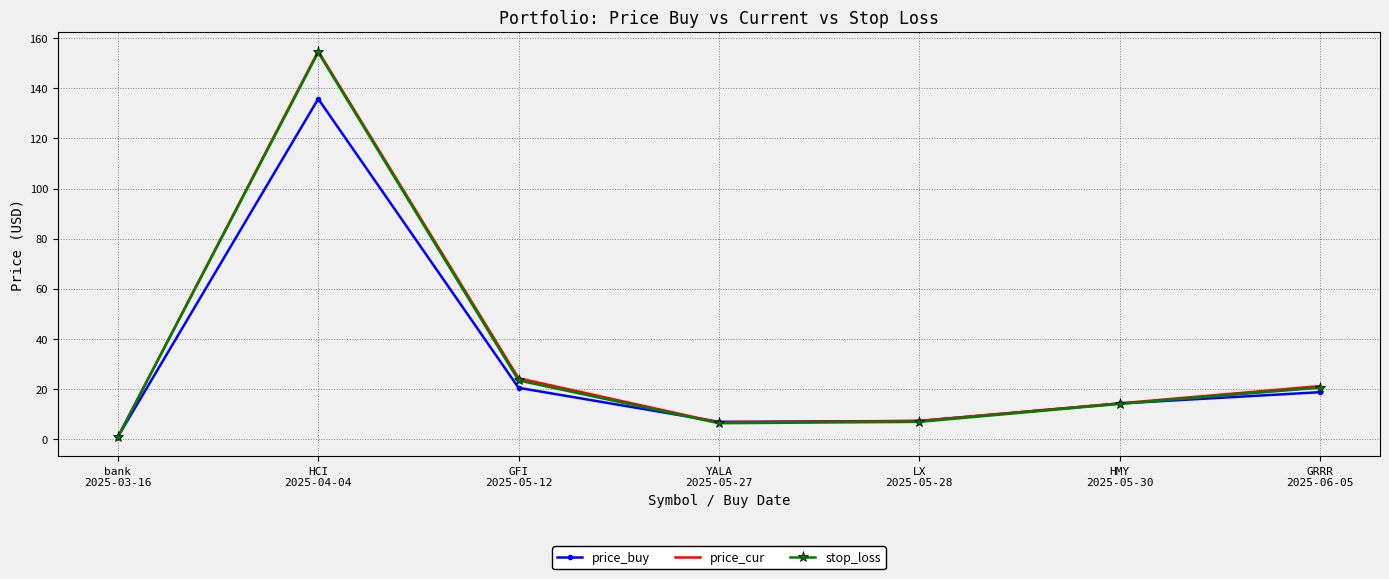

What are all the series names shown in the legend?

price_buy, price_cur, stop_loss